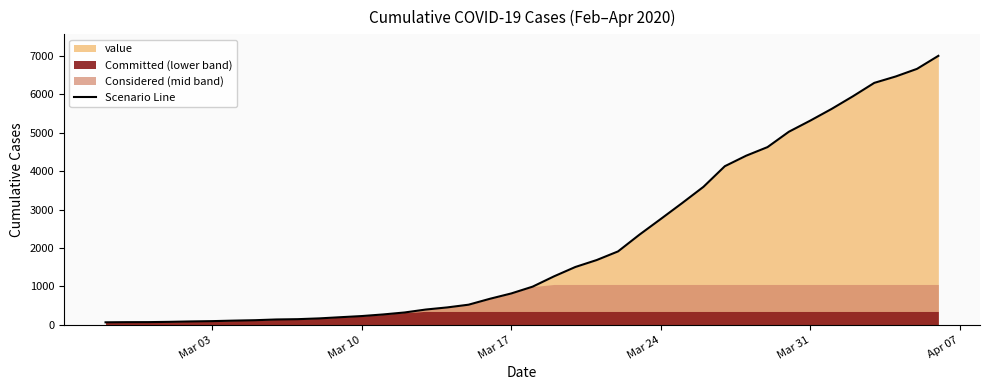

What is the highest value of the Scenario Line series?

7006